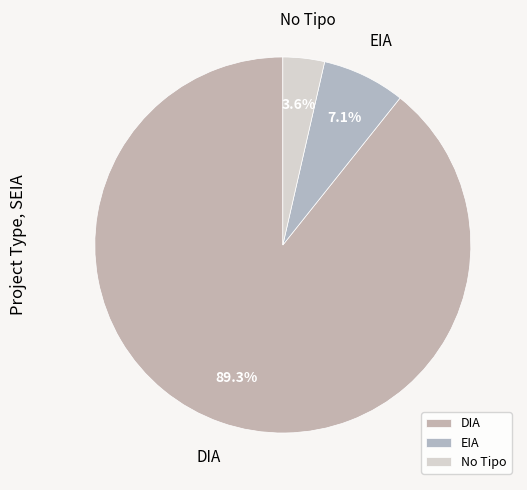

How many segments does this pie chart have?

3